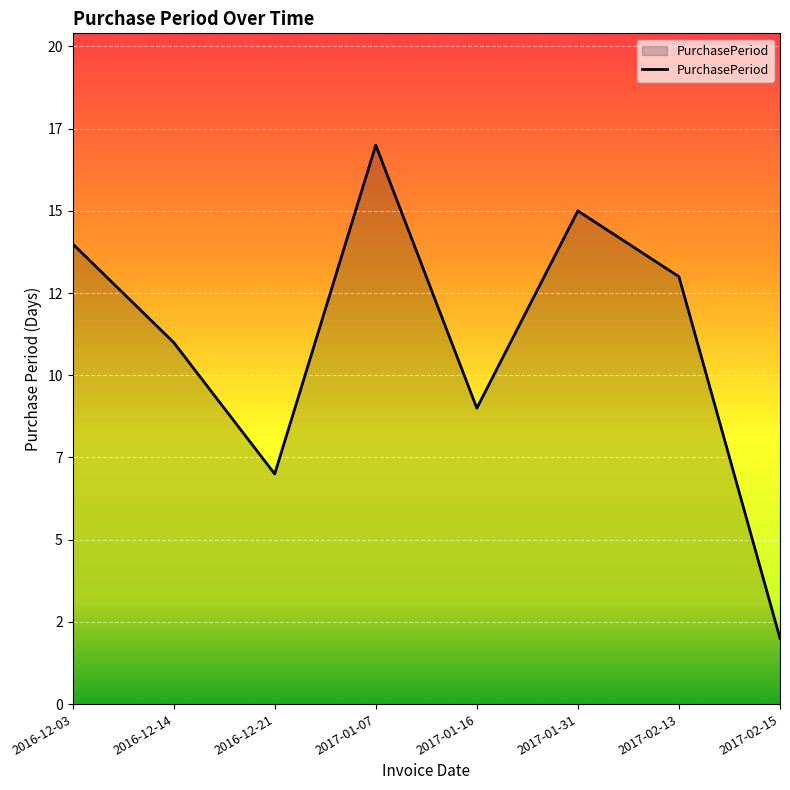

Reading left to right, list all the values displayed in this chart.

2016-12-03=14	2016-12-14=11	2016-12-21=7	2017-01-07=17	2017-01-16=9	2017-01-31=15	2017-02-13=13	2017-02-15=2